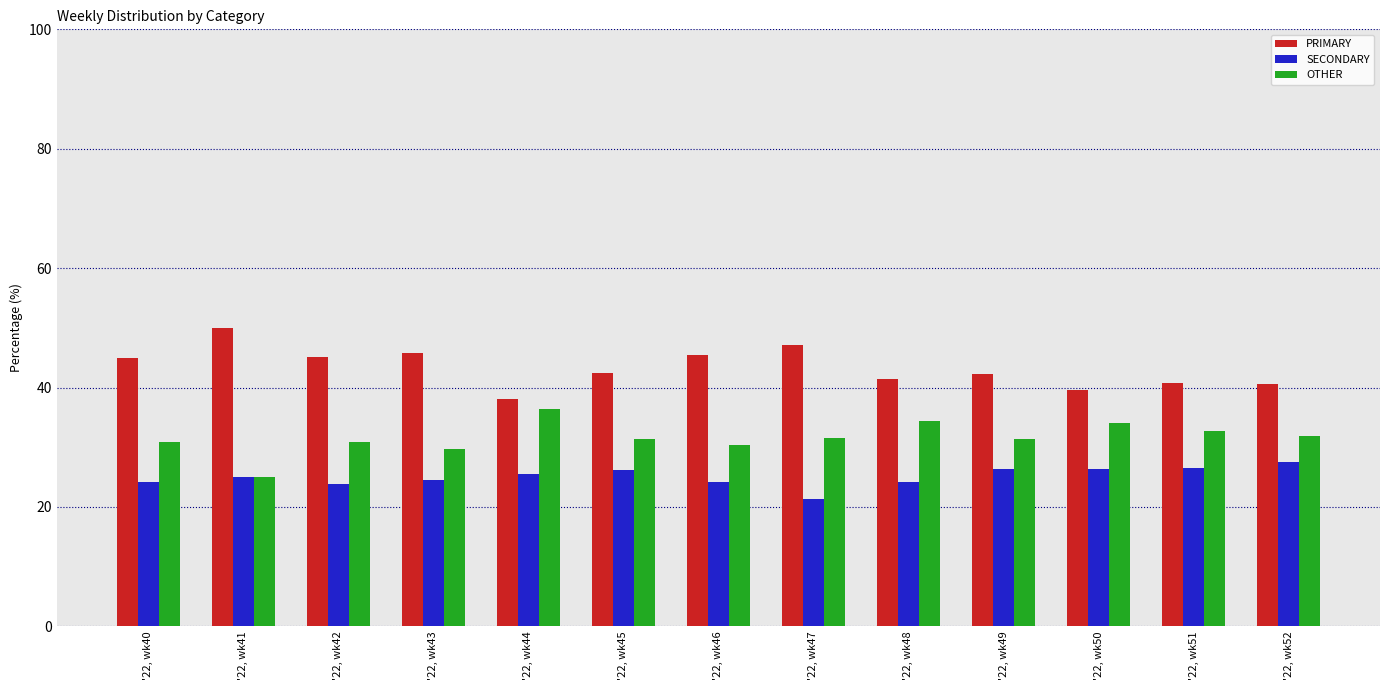

What is the minimum value for PRIMARY?

38.0